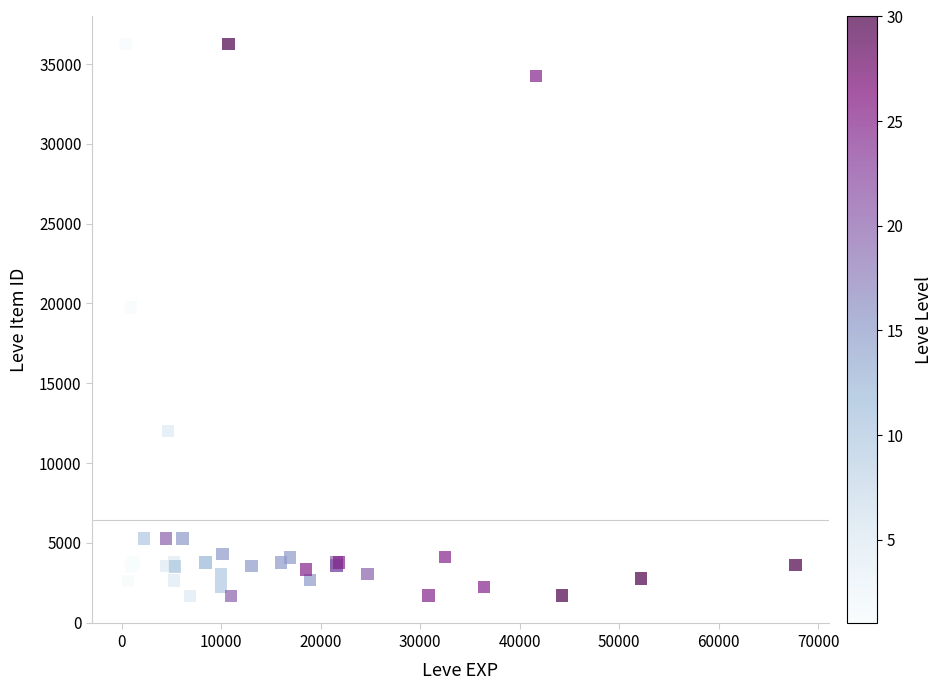

What Y value in the scatter plot is closest to 18967?

19744